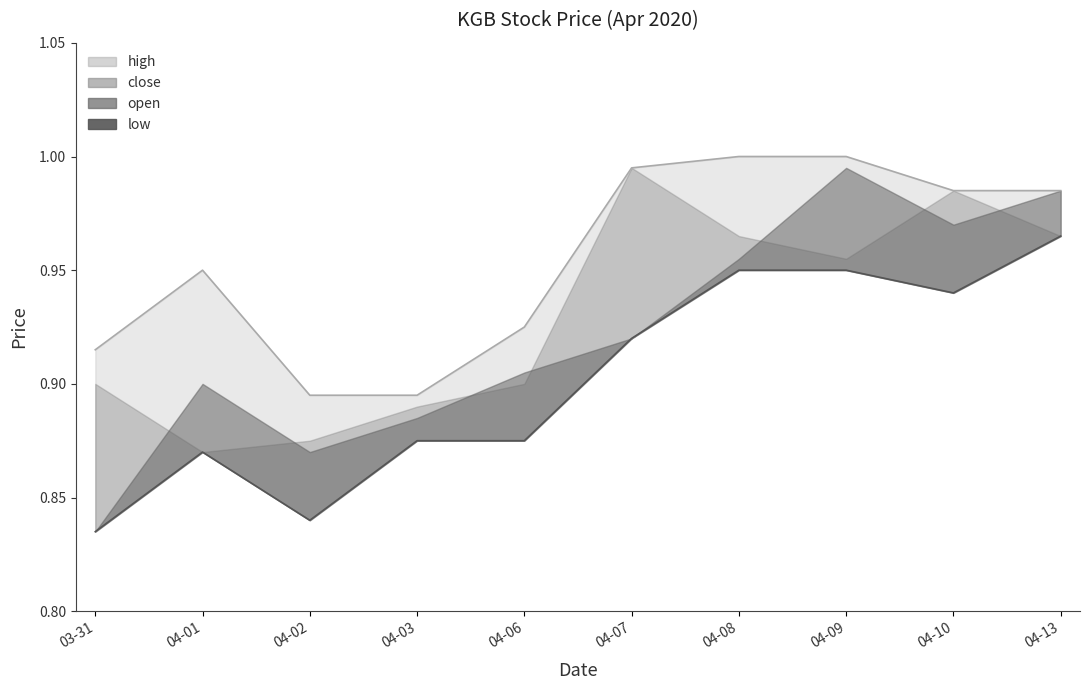

Between 03-31 and 04-06, which is larger?

04-06